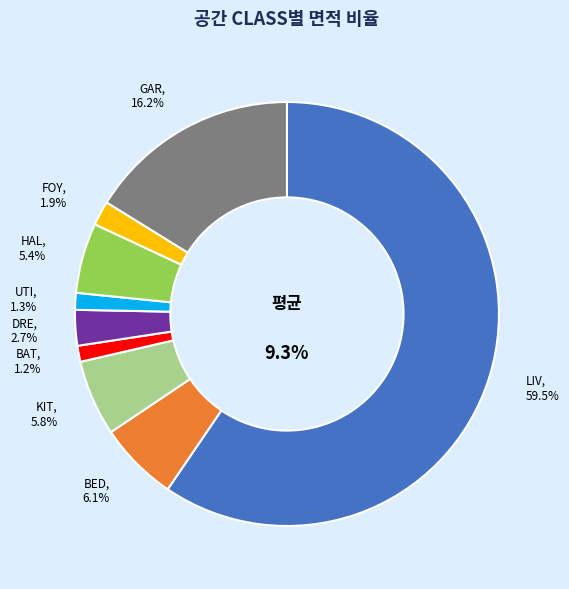

What percentage is the HAL slice, to the nearest percent?

5%